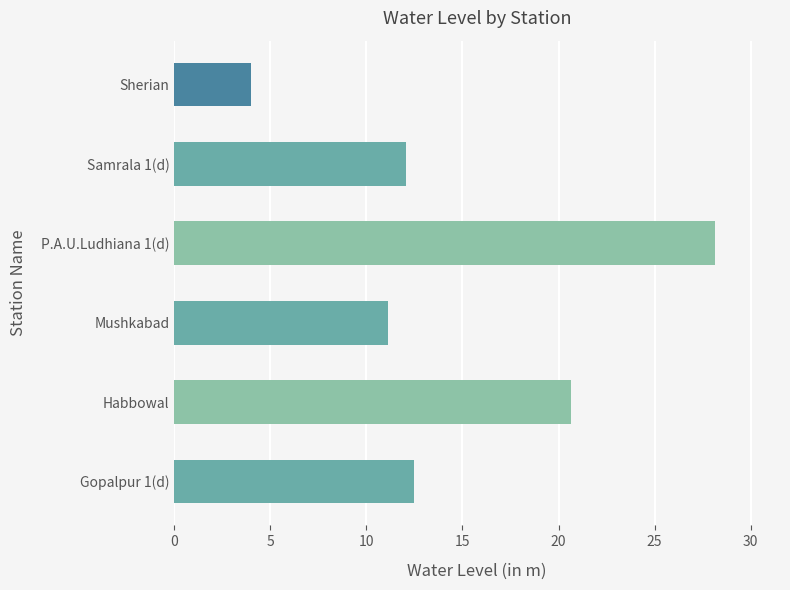

What is the ratio of the value at P.A.U.Ludhiana 1(d) to the value at Mushkabad?

2.5